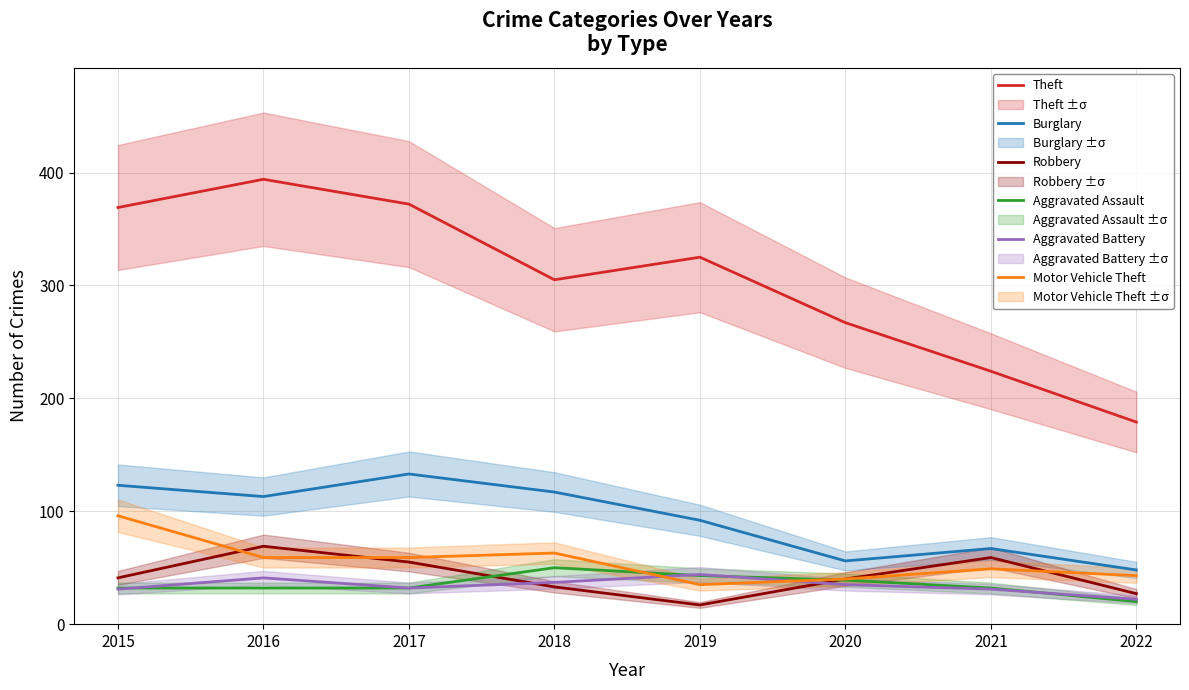

What is the highest value of the Robbery series?

69